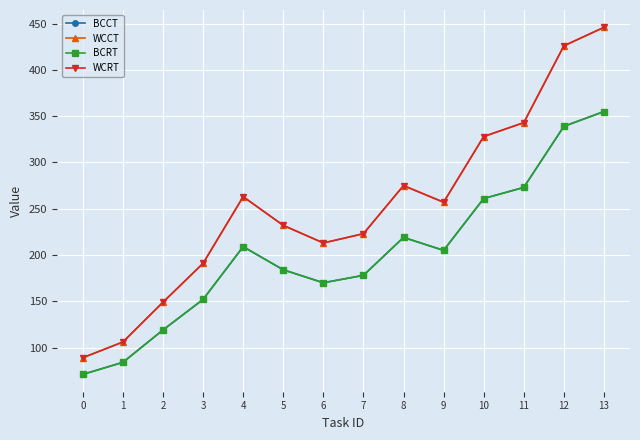

List the labels in order of WCRT value, largest first.

13, 12, 11, 10, 8, 4, 9, 5, 7, 6, 3, 2, 1, 0